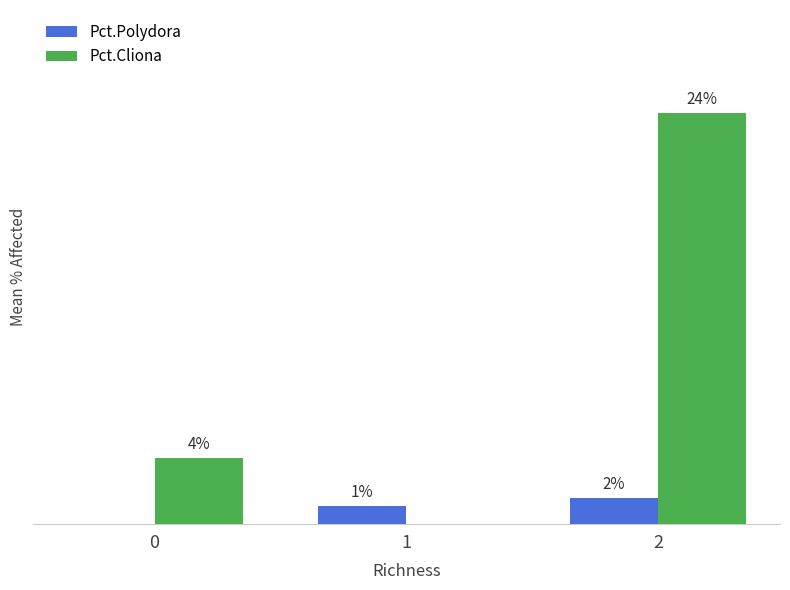

What is the sum of all Pct.Polydora values?

2.6